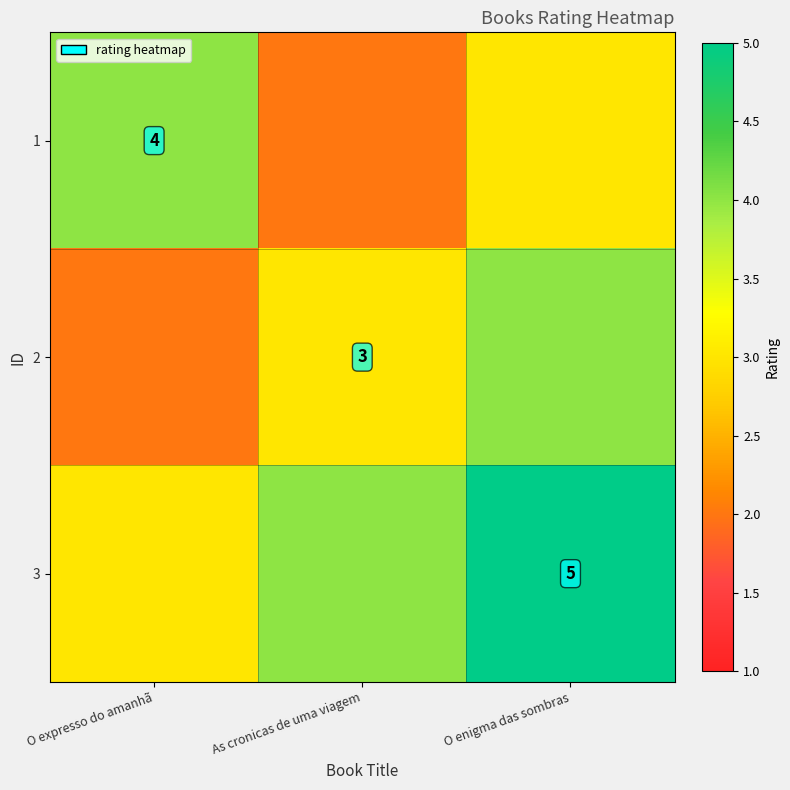

True or false: 3 has a value of 8 at O enigma das sombras.

False